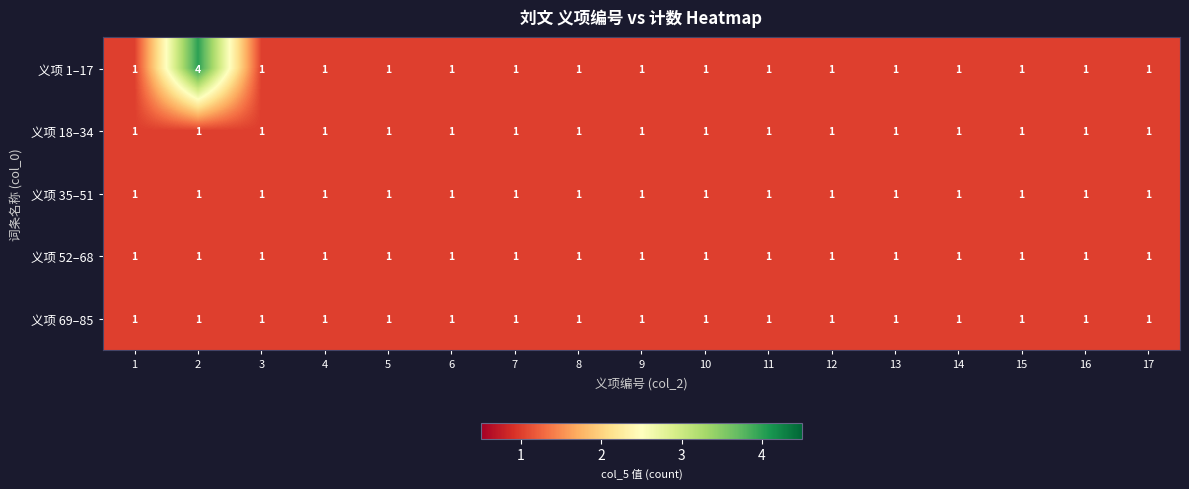

True or false: 义项 52–68 has a value of 1 at 1.

True